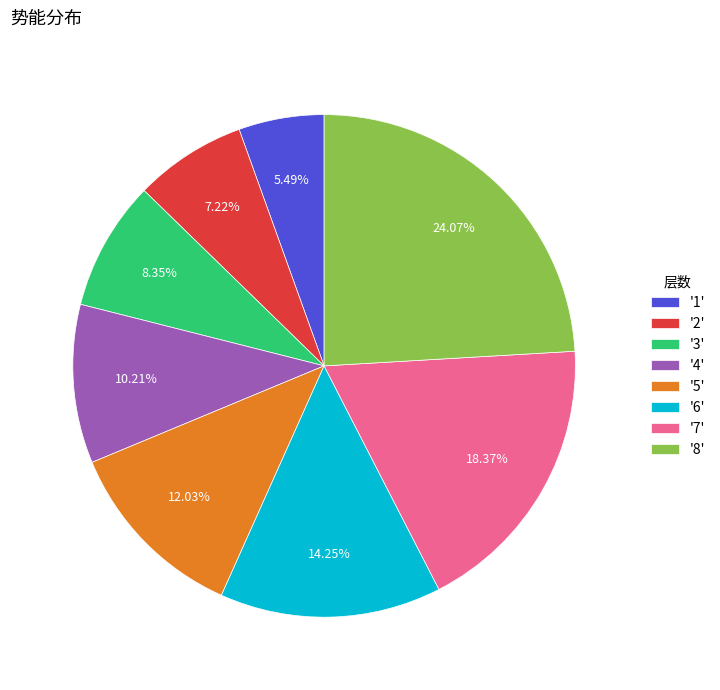

Is there any slice that represents more than half of the pie?

No